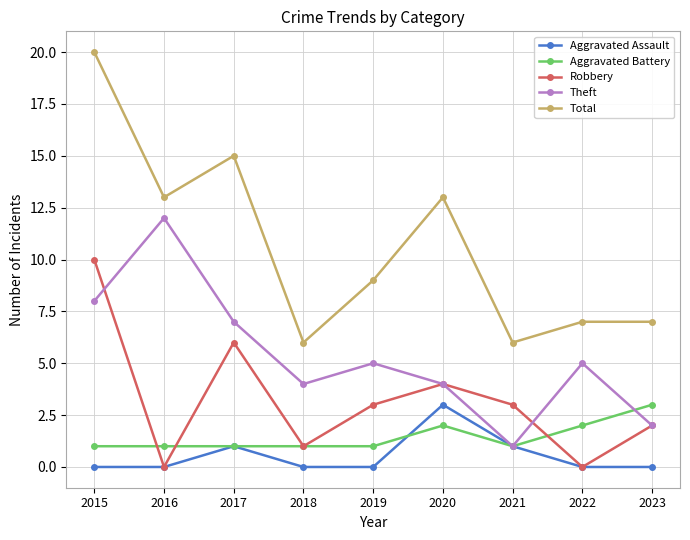

Where does the Robbery series first go above 3?

2015